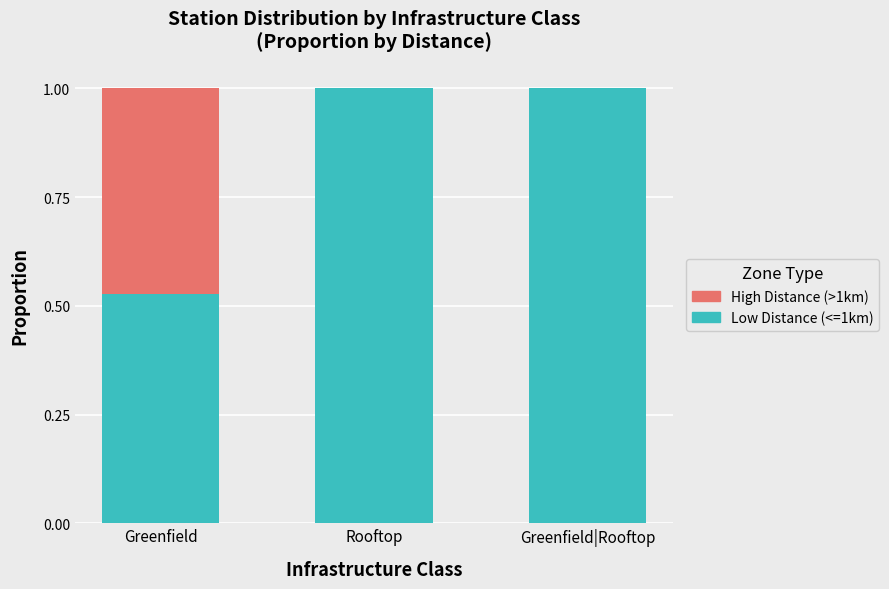

What are all the series names shown in the legend?

High Distance (>1km), Low Distance (<=1km)